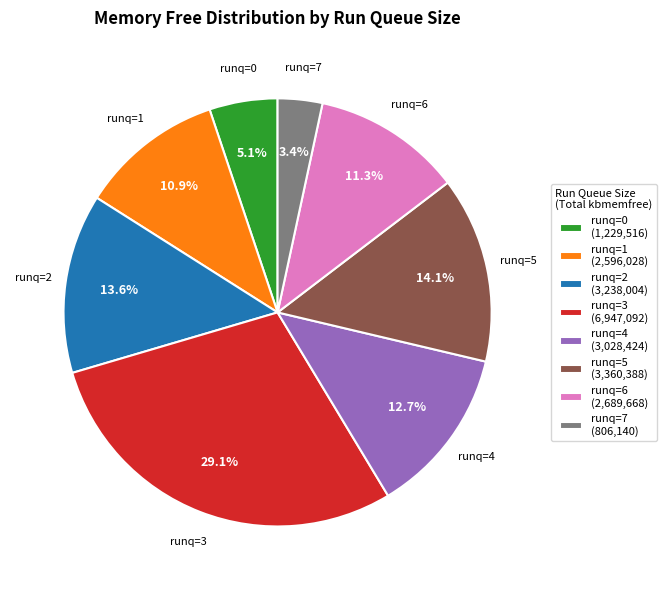

To the nearest percent, what is the difference between the largest and smallest slice percentages?

26%